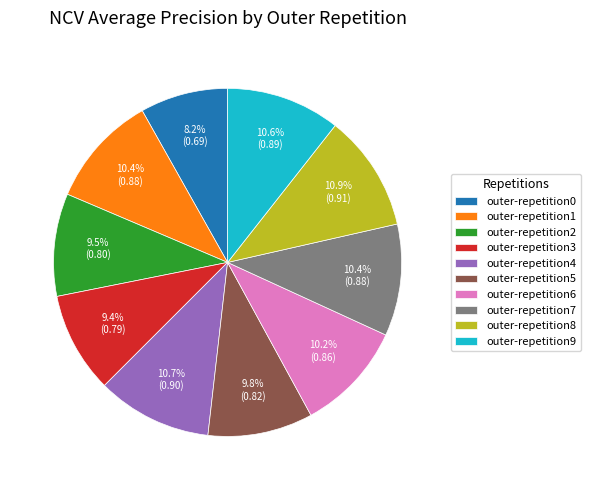

Is there a majority slice in this chart?

No